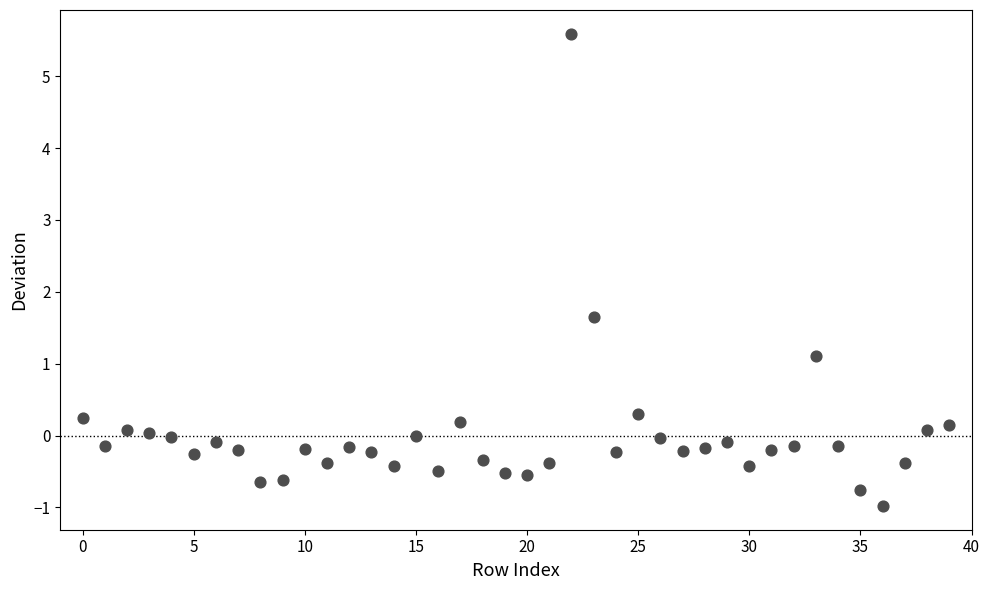

What Y value in the scatter plot is closest to 2?

1.7